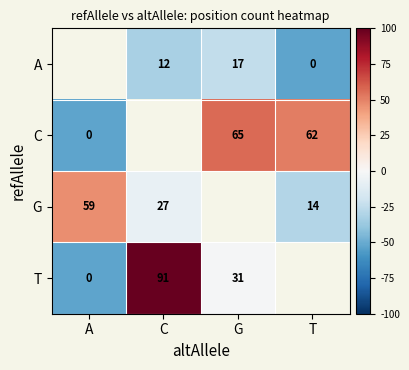

Is the value of C at G greater than the value of T at C?

No